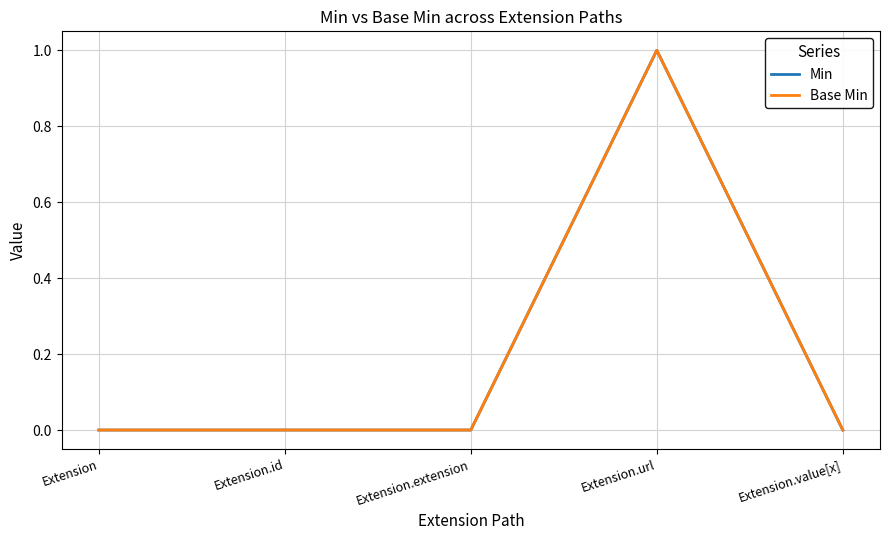

Is this an area chart (filled region under the line)?

No